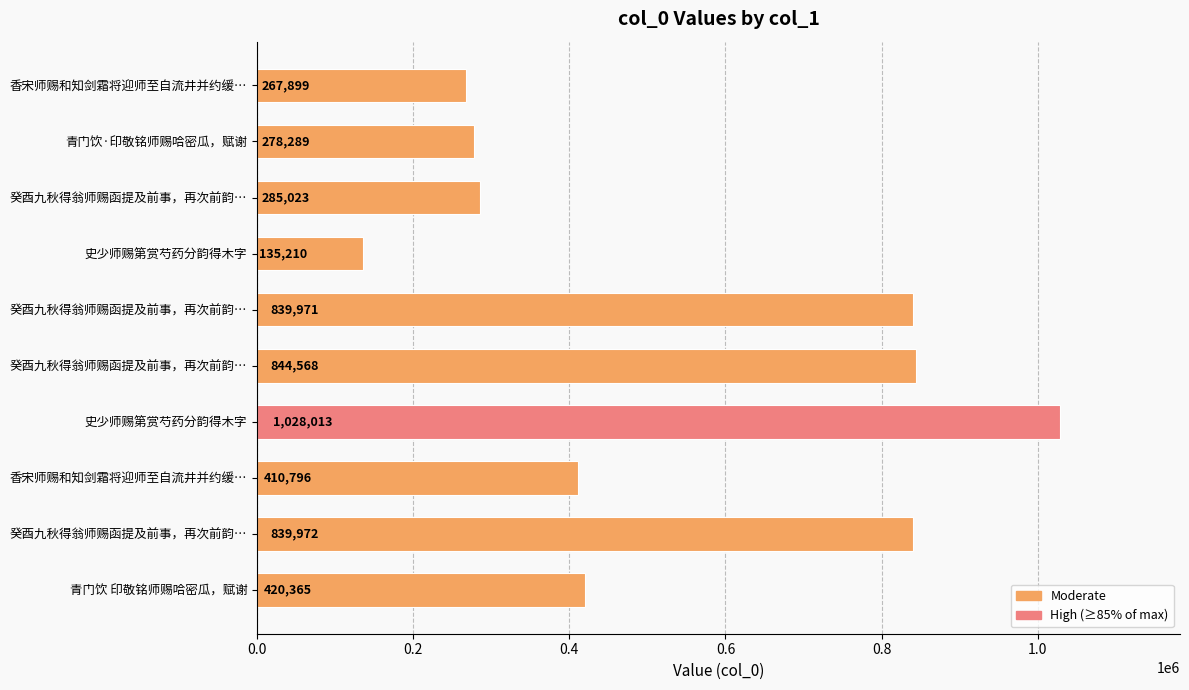

What is the difference between the maximum and minimum values?

892803